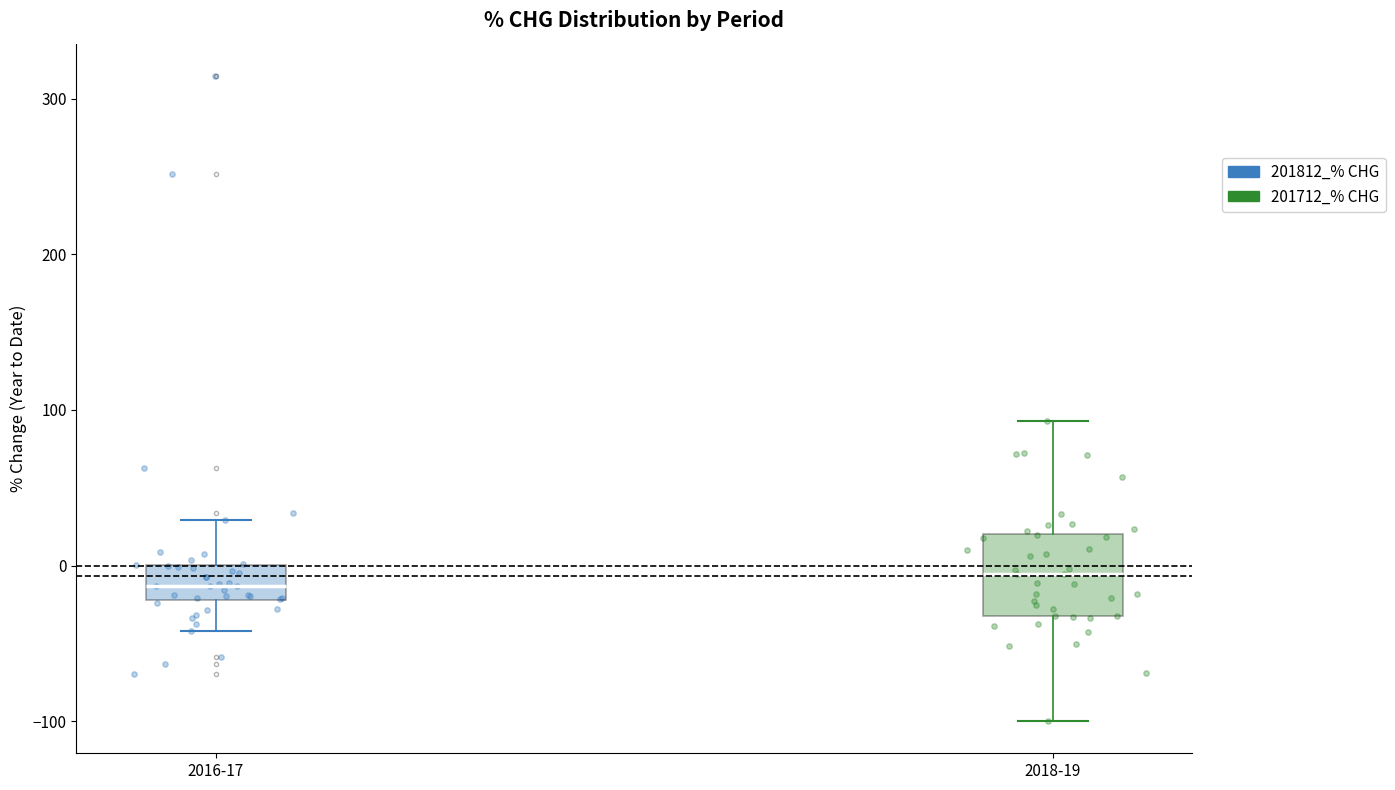

Where does the median line of the box for 2018-19 sit on the y-axis? The values are not printed on the chart, so give them approximately, as read against the axis.

-10